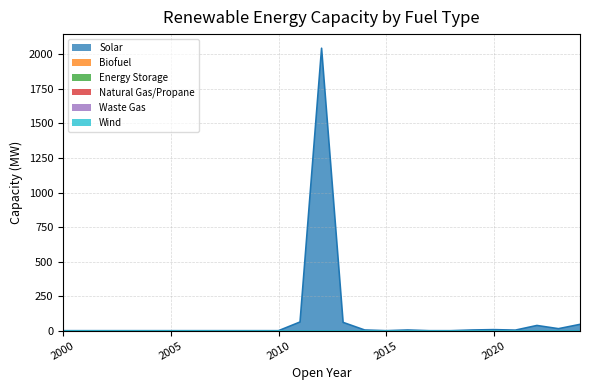

Does the chart have visible grid lines?

Yes